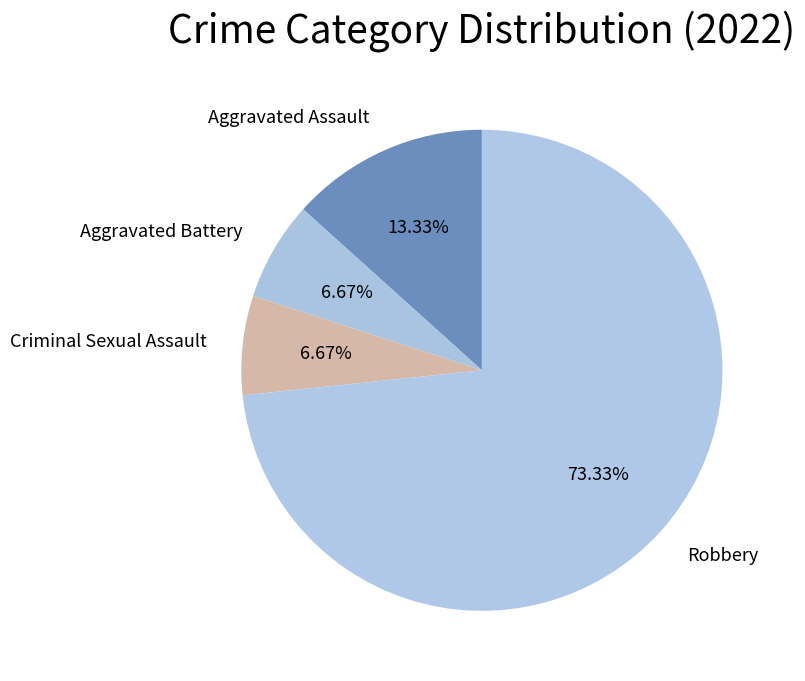

How many slices are in this pie chart?

4